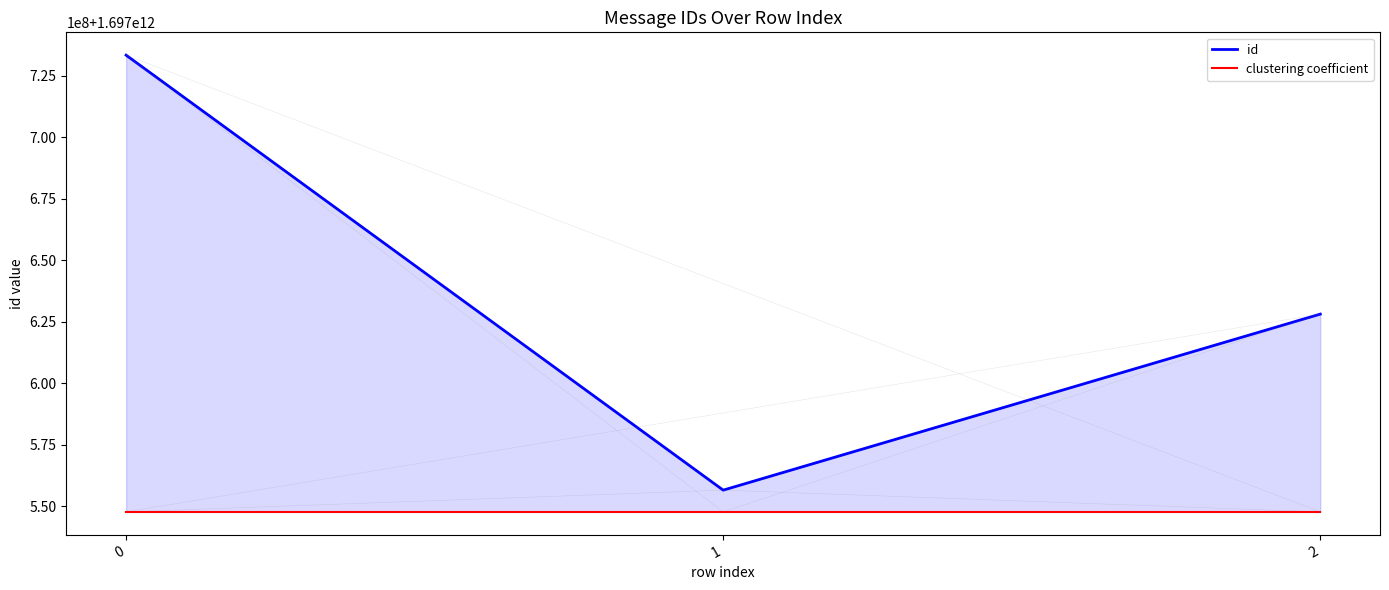

Between 1 and 2, which series saw the biggest shift?

id